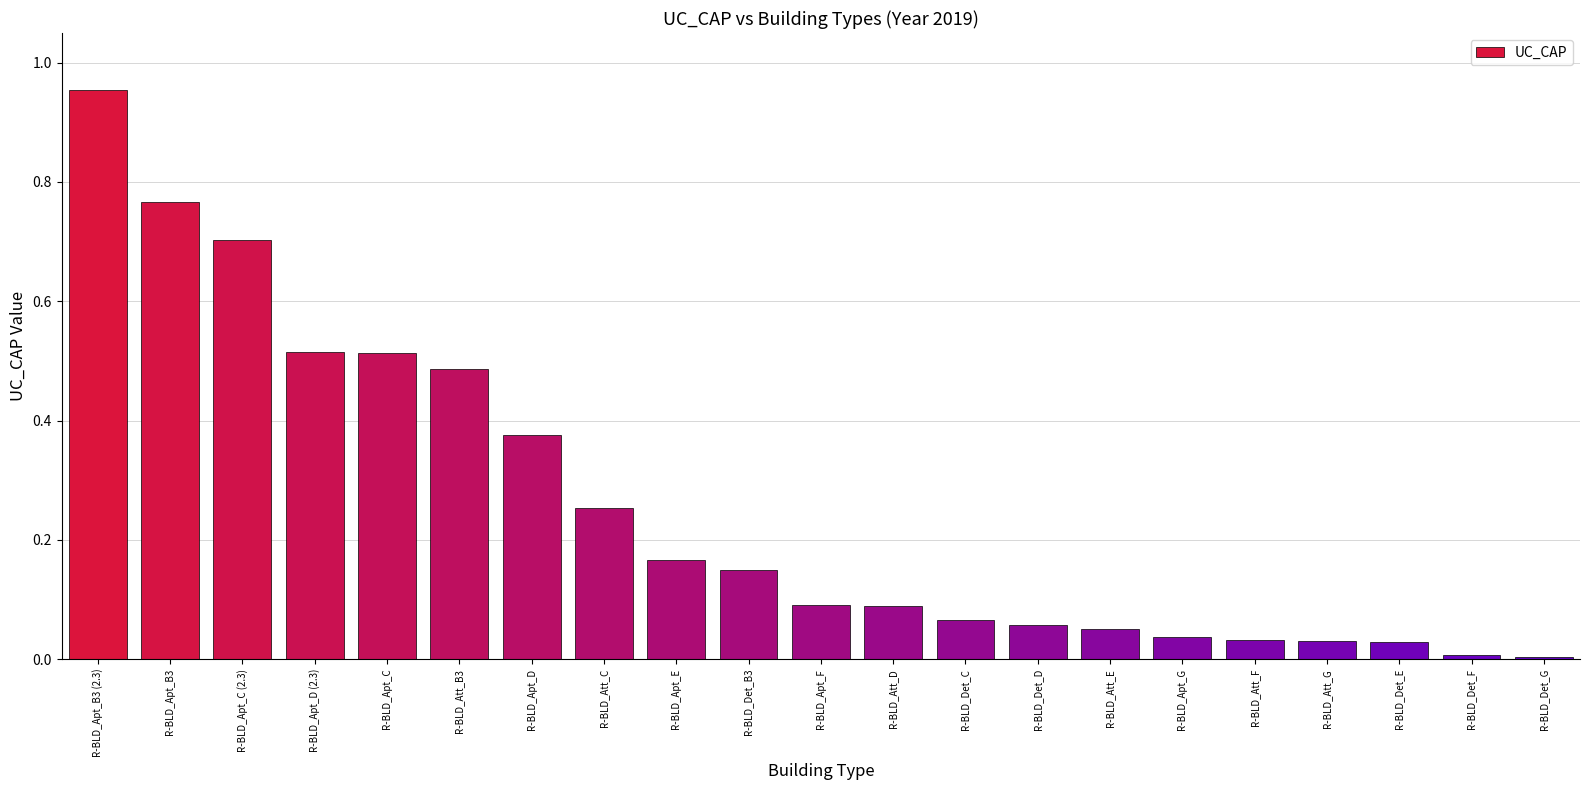

How many distinct data groups are displayed?

1